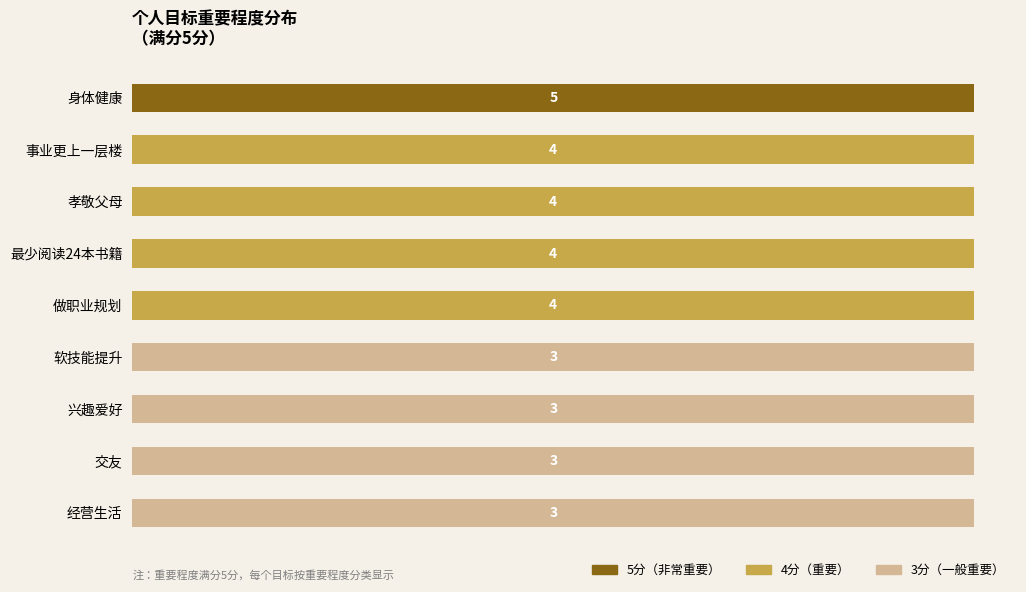

What are all the series names shown in the legend?

5分（非常重要）, 4分（重要）, 3分（一般重要）